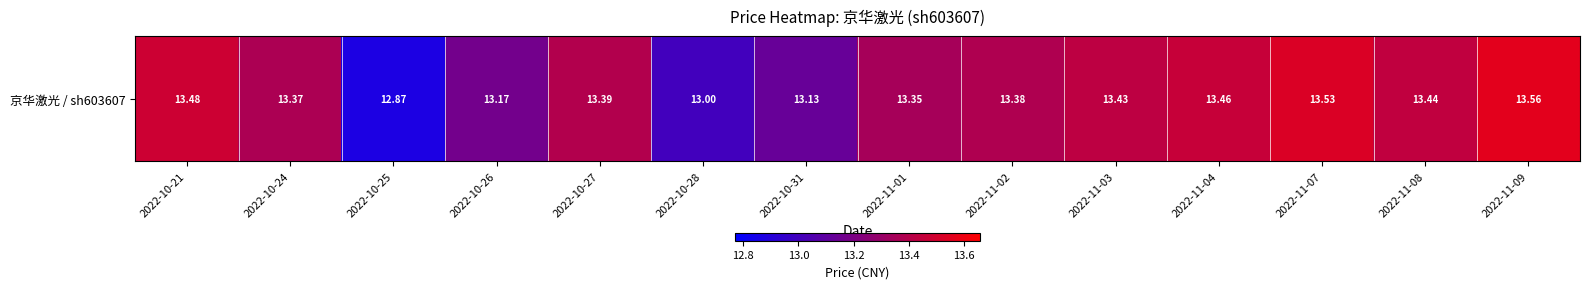

Reading left to right, list all the values displayed in this chart.

2022-10-21=13.5	2022-10-24=13.4	2022-10-25=12.9	2022-10-26=13.2	2022-10-27=13.4	2022-10-28=13.0	2022-10-31=13.1	2022-11-01=13.3	2022-11-02=13.4	2022-11-03=13.4	2022-11-04=13.5	2022-11-07=13.5	2022-11-08=13.4	2022-11-09=13.6